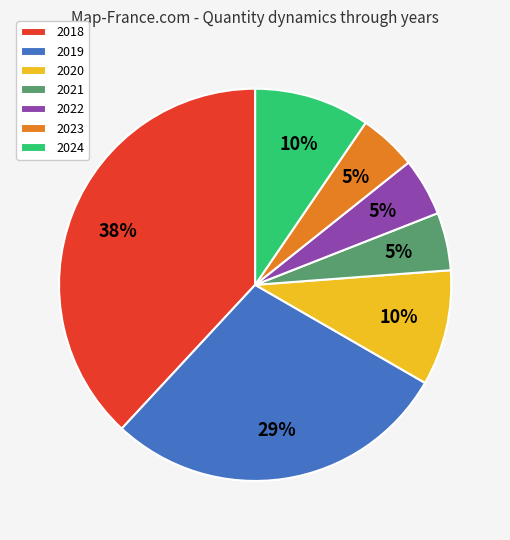

Combined, do 2021 and 2019 account for over 50%?

No